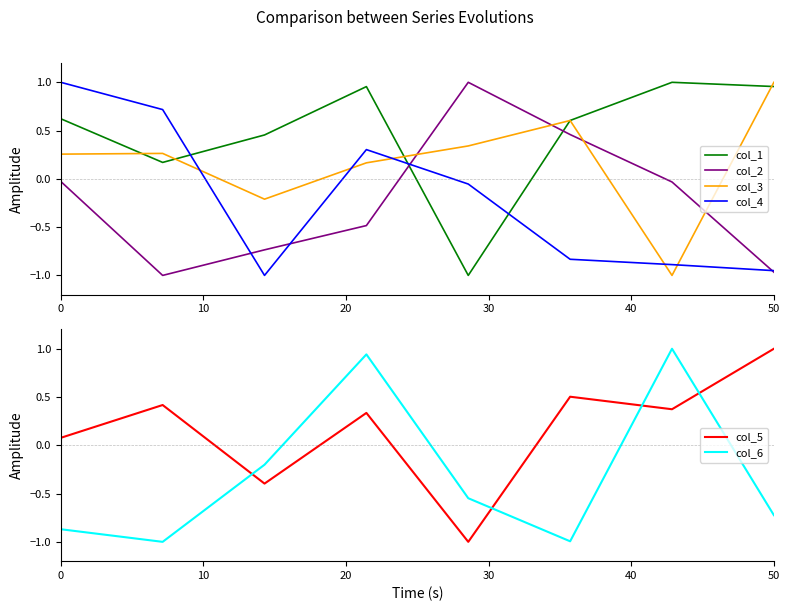

Which series has the largest total across all categories?

col_1